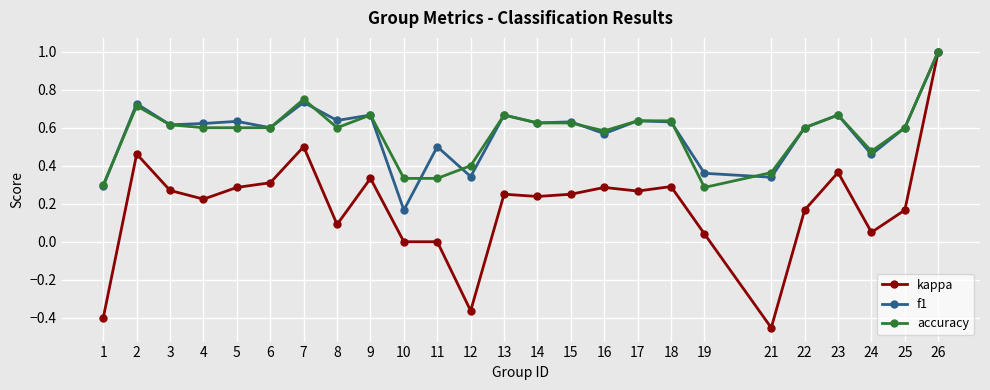

Count the f1 values in the range 0 to 1.

25